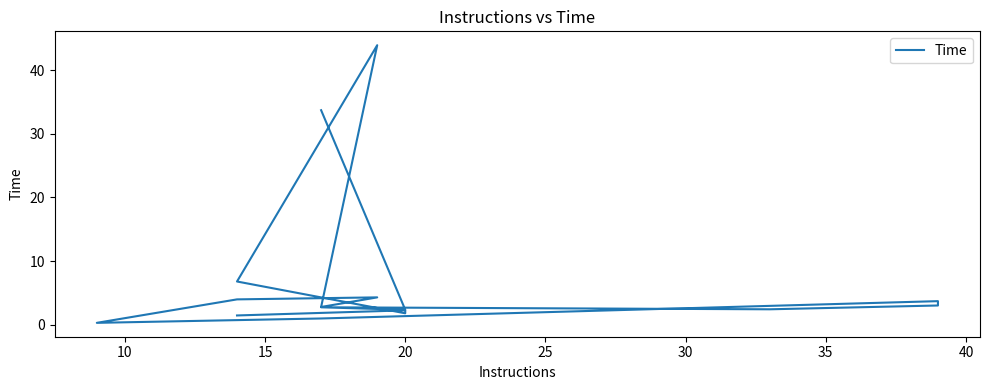

Approximately how many times larger is the value at 35 compared to 14?

1.8